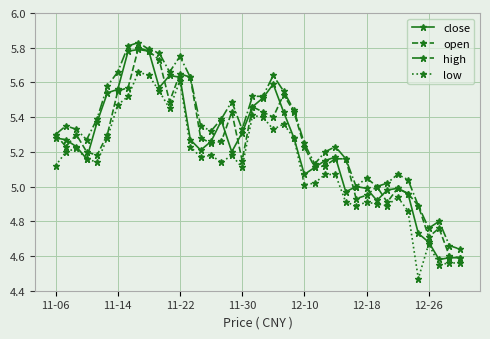

True or false: low and high cross at least once.

False